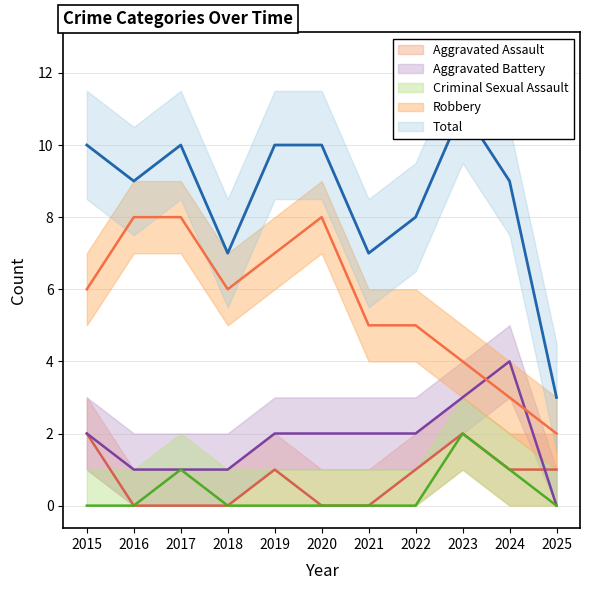

In Total, how many points are higher than both neighbors (excluding endpoints)?

2